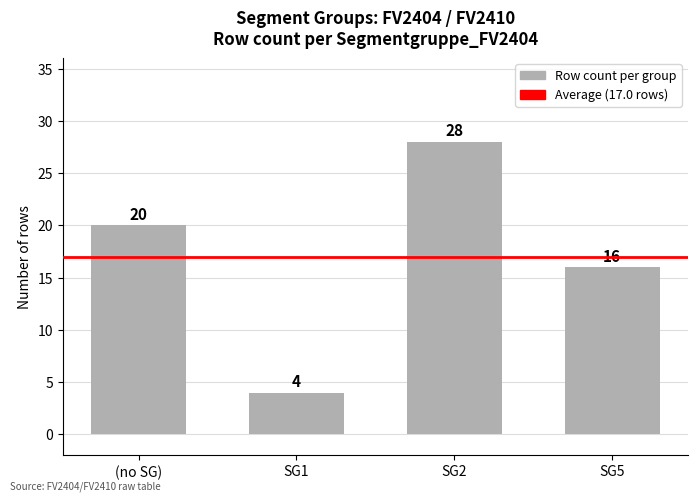

What is the average value?

17